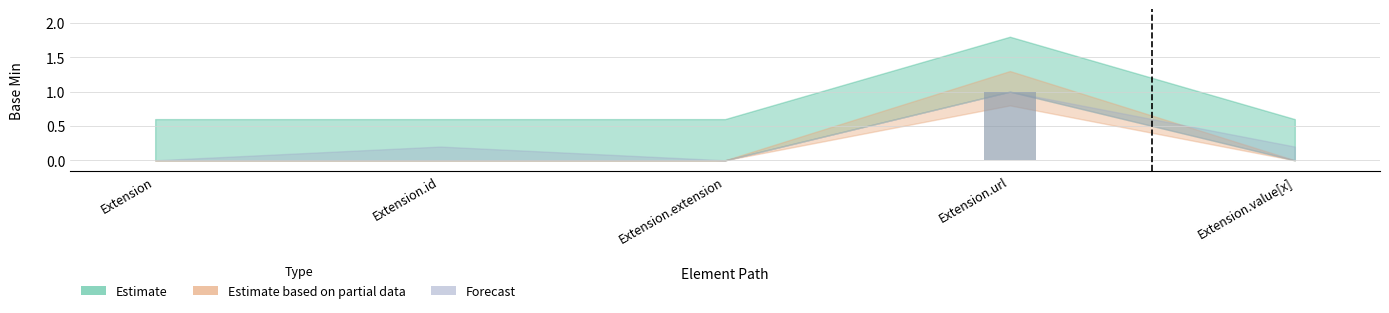

At which category does the chart reach its peak across all series?

Extension.url